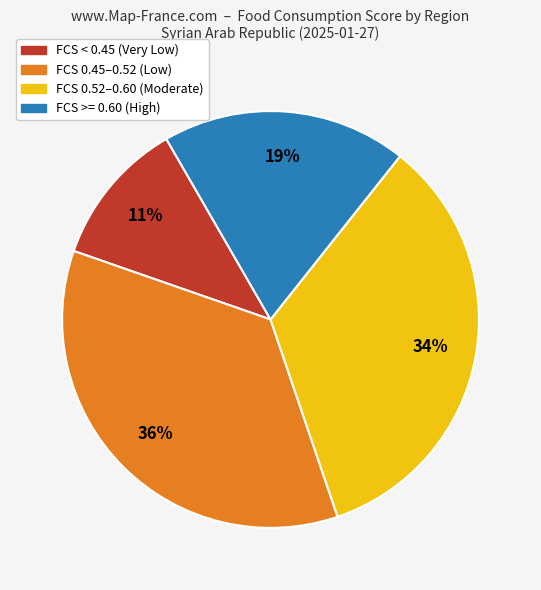

How many segments does this pie chart have?

4